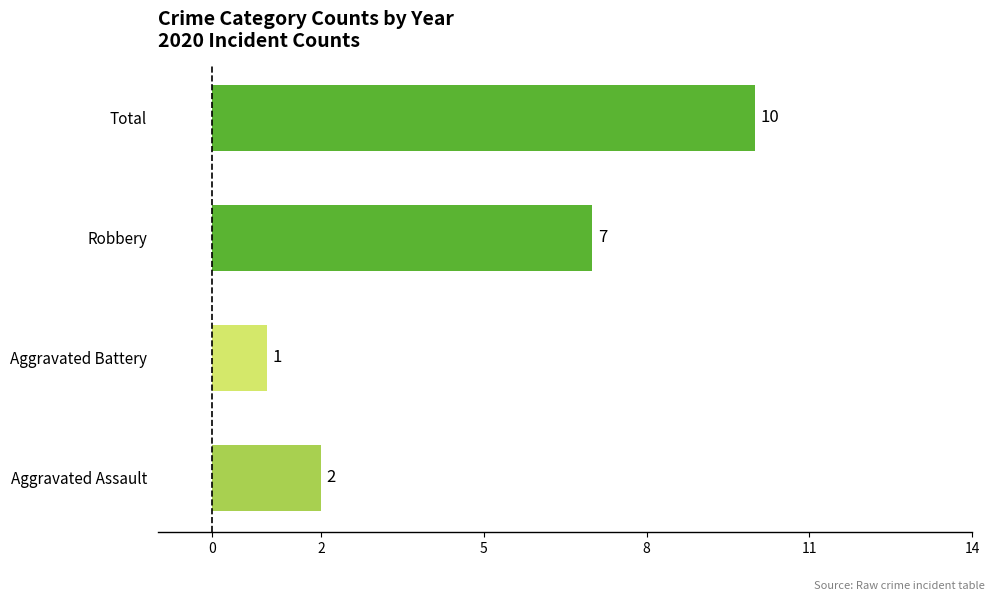

How many data points does each series have?

4